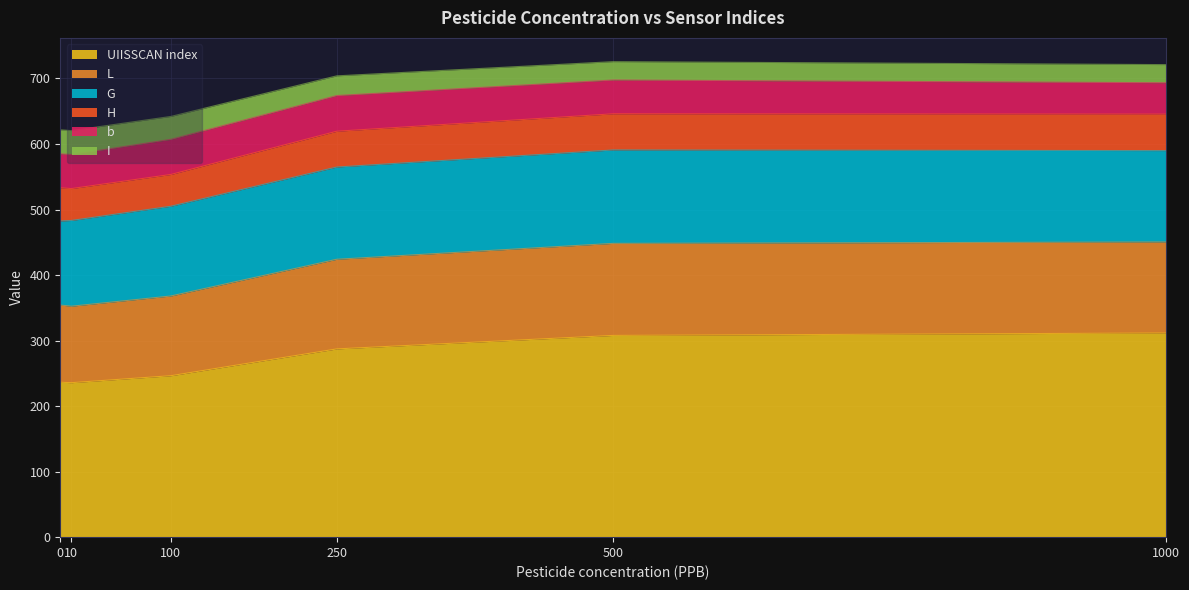

Does the chart display data point markers on the line(s)?

No